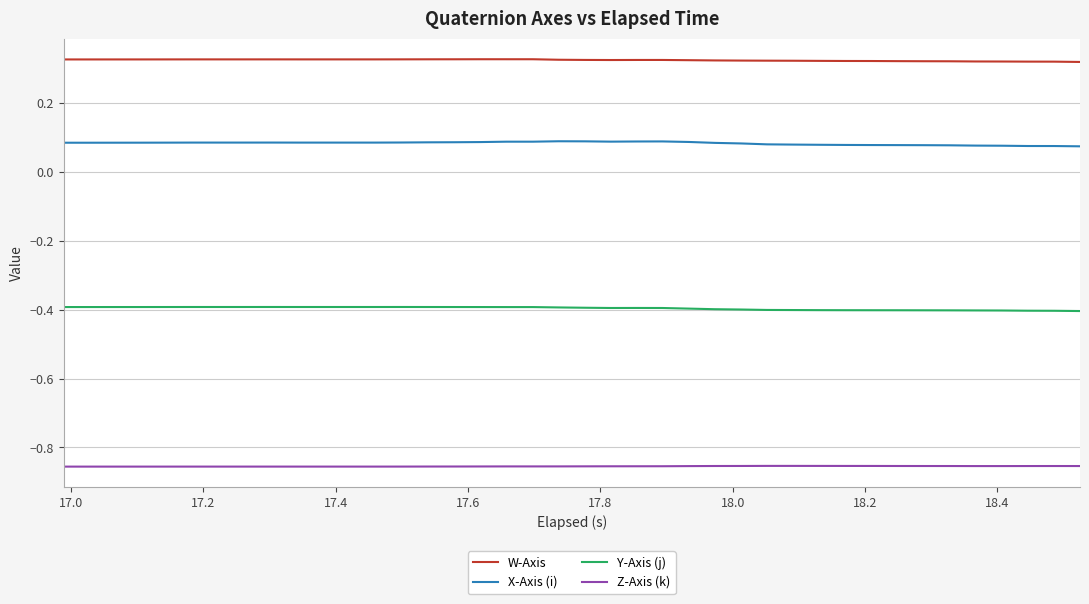

True or false: X-Axis (i) and Y-Axis (j) intersect in this chart.

False